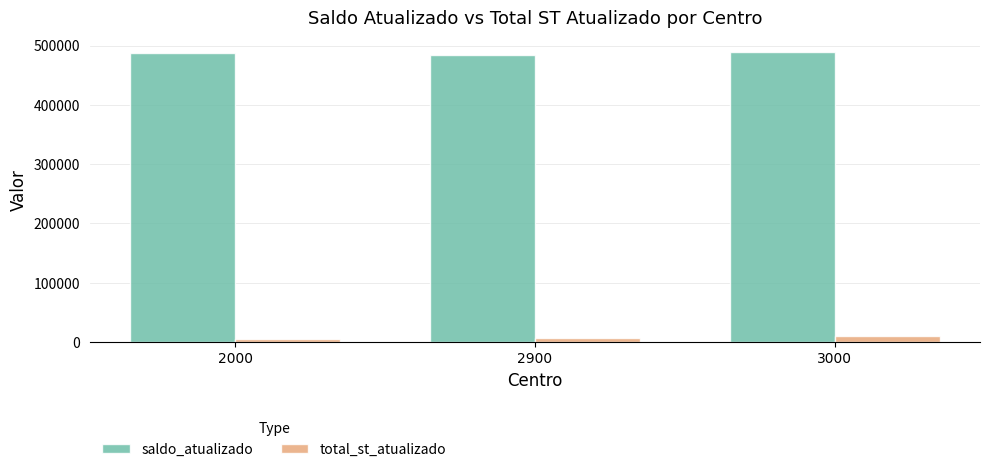

How many bars are there in each group?

2